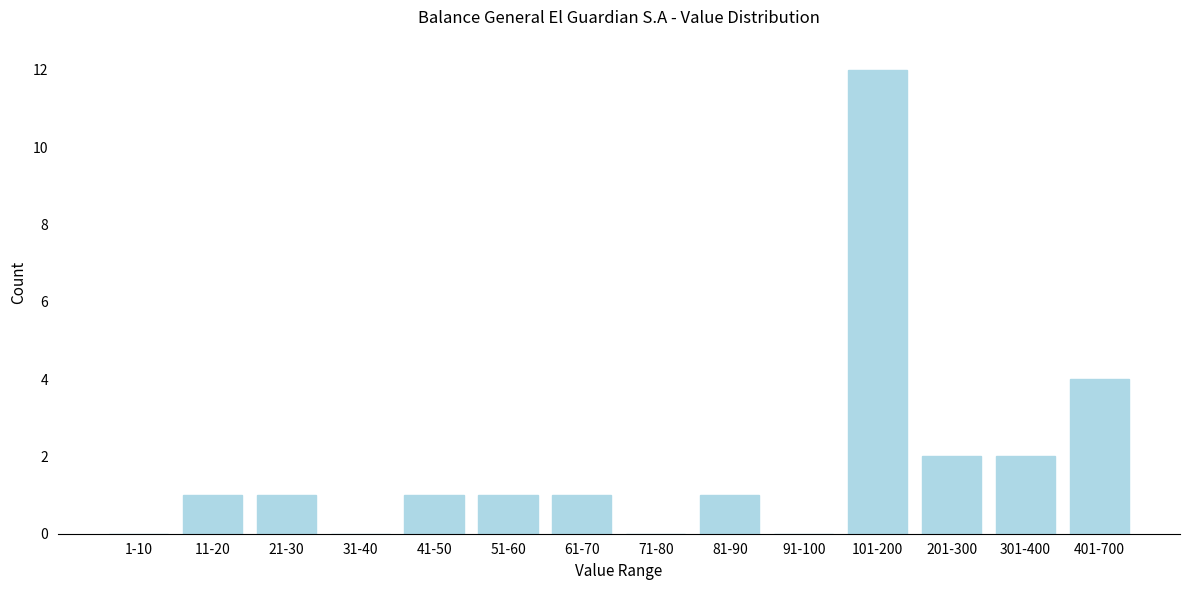

Reading left to right, what are all the values shown in this chart?

1-10=0	11-20=1	21-30=1	31-40=0	41-50=1	51-60=1	61-70=1	71-80=0	81-90=1	91-100=0	101-200=12	201-300=2	301-400=2	401-700=4